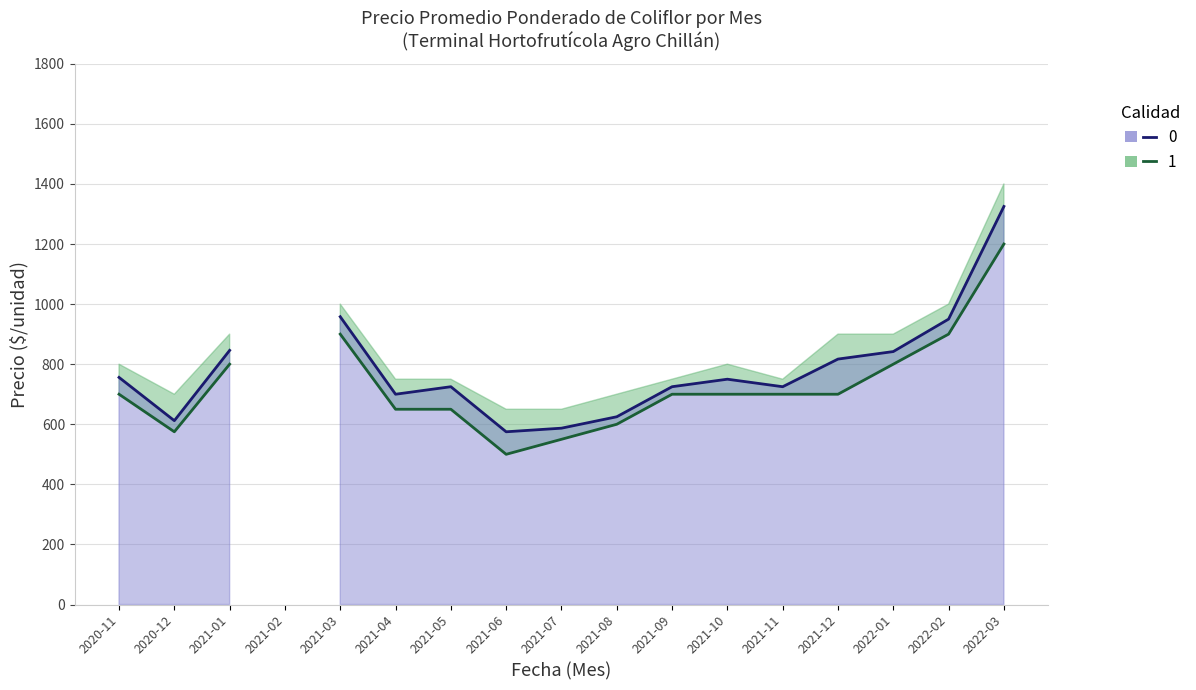

What position from the right is 2022-03?

1